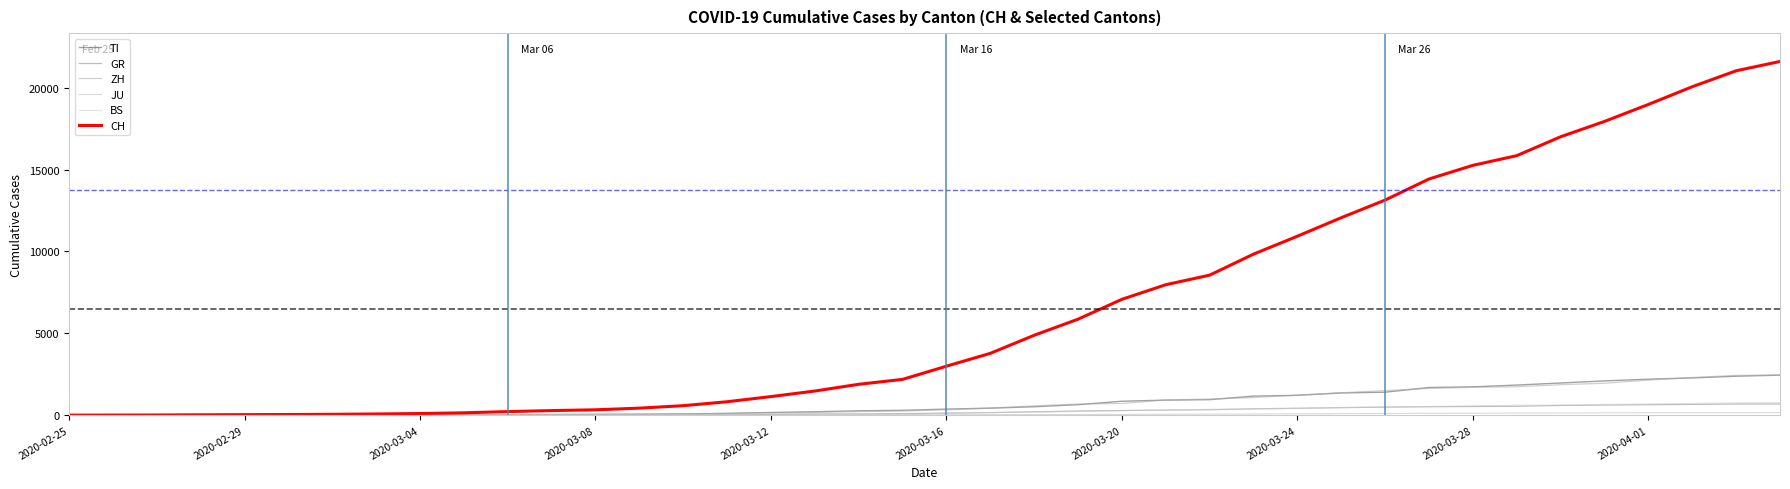

True or false: CH and ZH intersect in this chart.

False